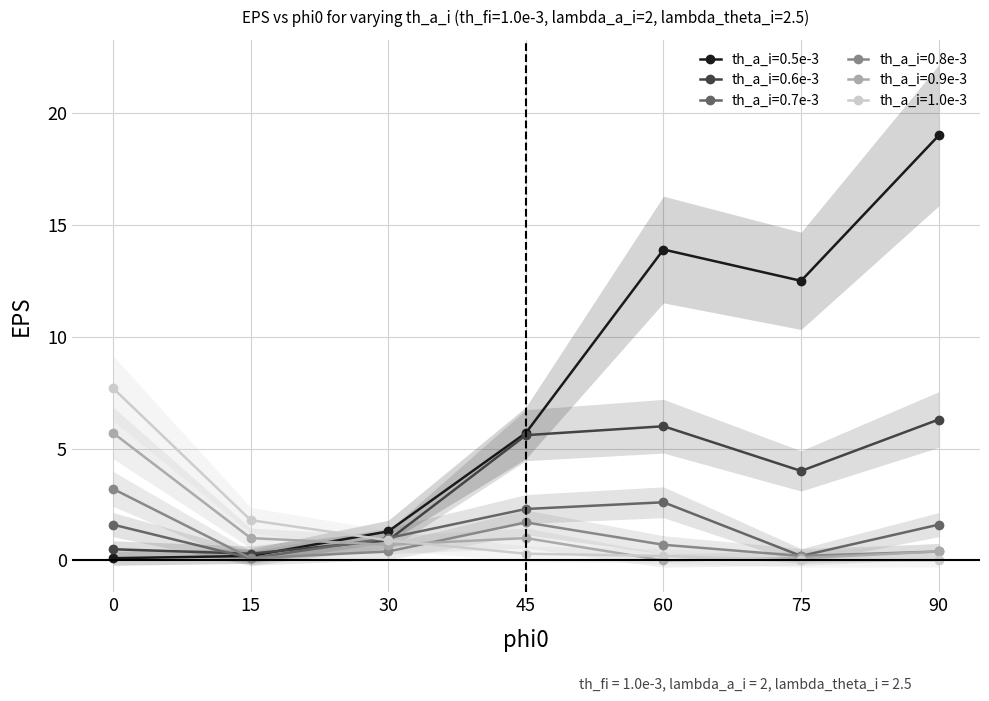

The th_a_i=0.5e-3 series shows 19.0 at 90. True or false?

True